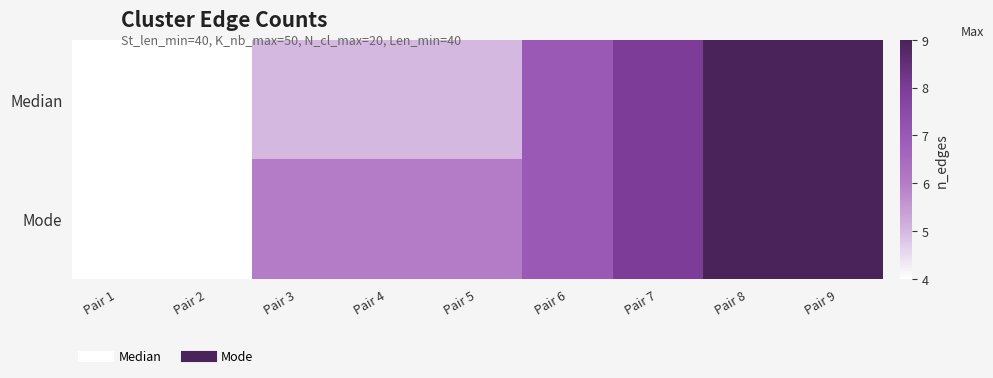

At how many categories does at least one series exceed 4?

7